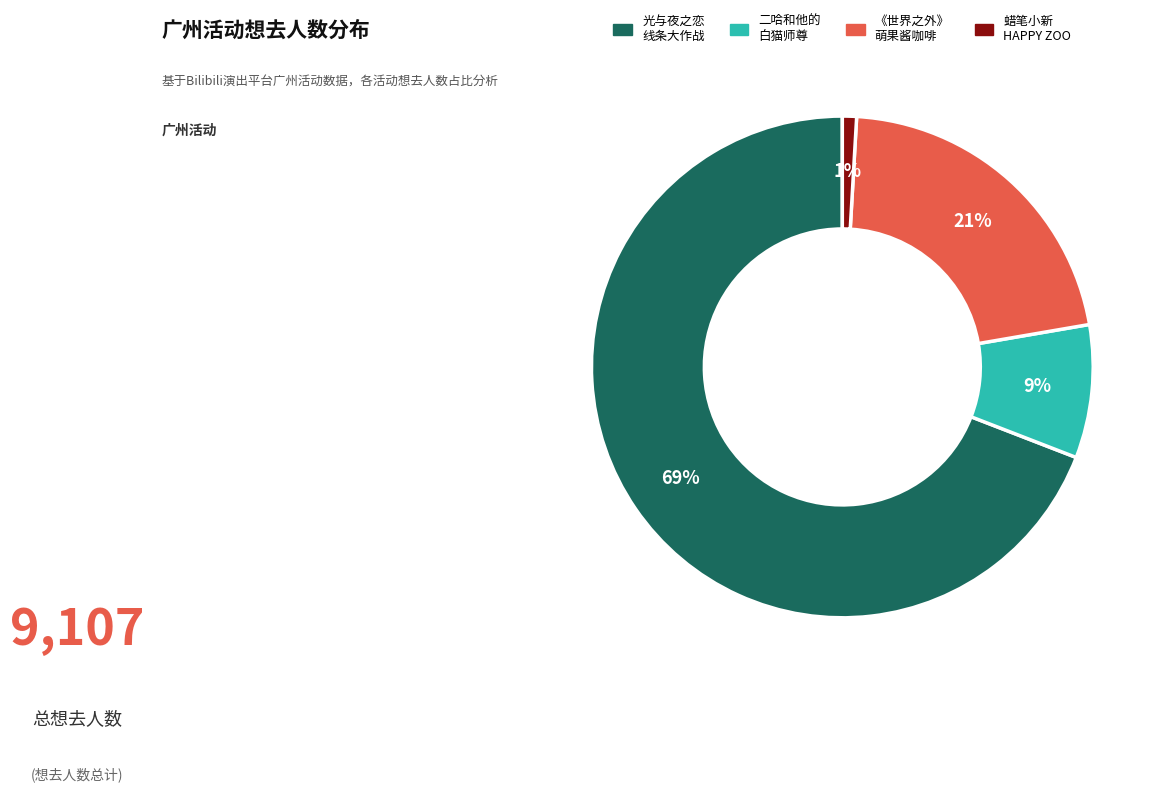

How many segments does this pie chart have?

4